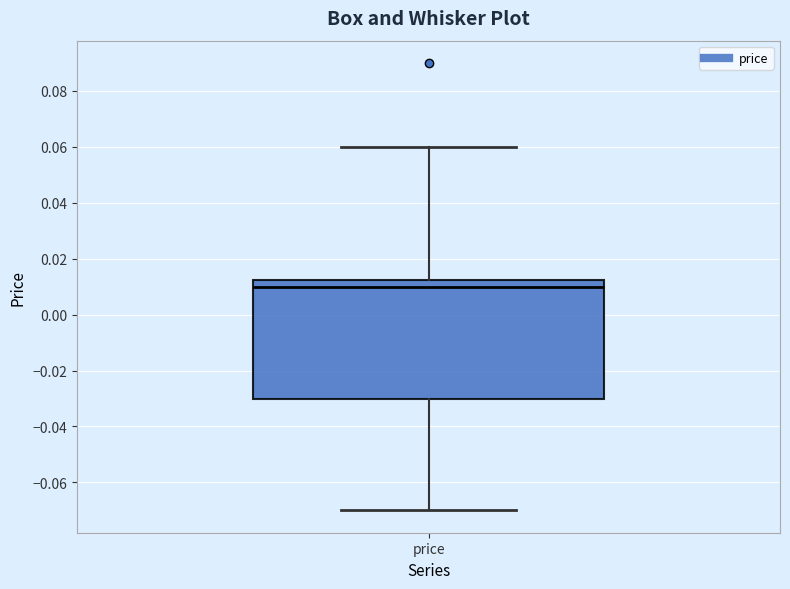

Transcribe this box plot: give where the median line is, the range the box spans, and where the two whiskers end, as read against the y-axis. The values are not printed on the chart, so give them approximately, as read against the axis.

median 0.010, box -0.030 to 0.012, whiskers -0.070 to 0.060